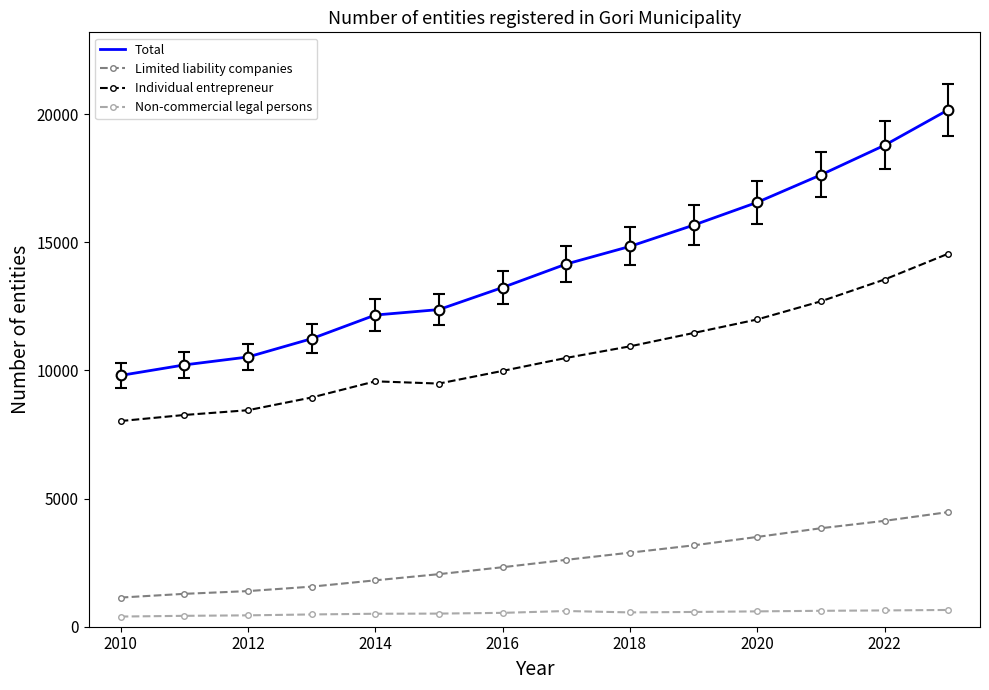

True or false: Total and Individual entrepreneur cross at least once.

False